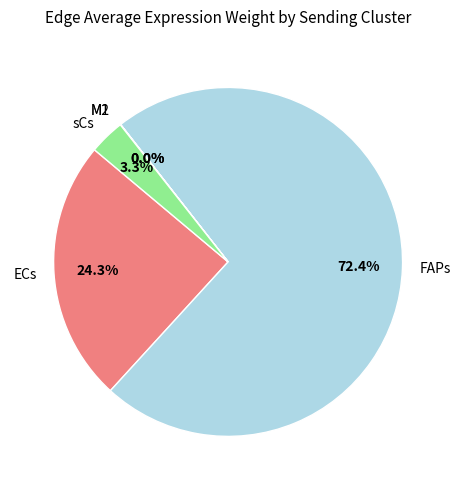

How much of the chart is everything except ECs?

75.7%